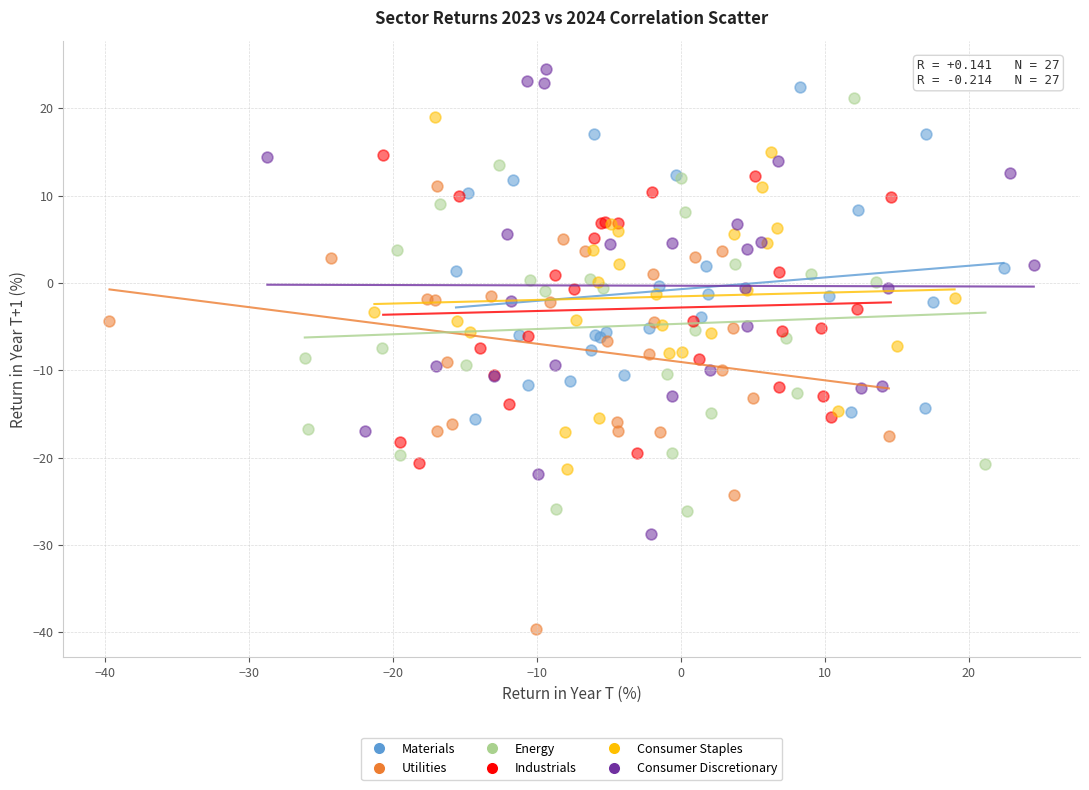

Which series has the widest spread of Y values?

Consumer Discretionary